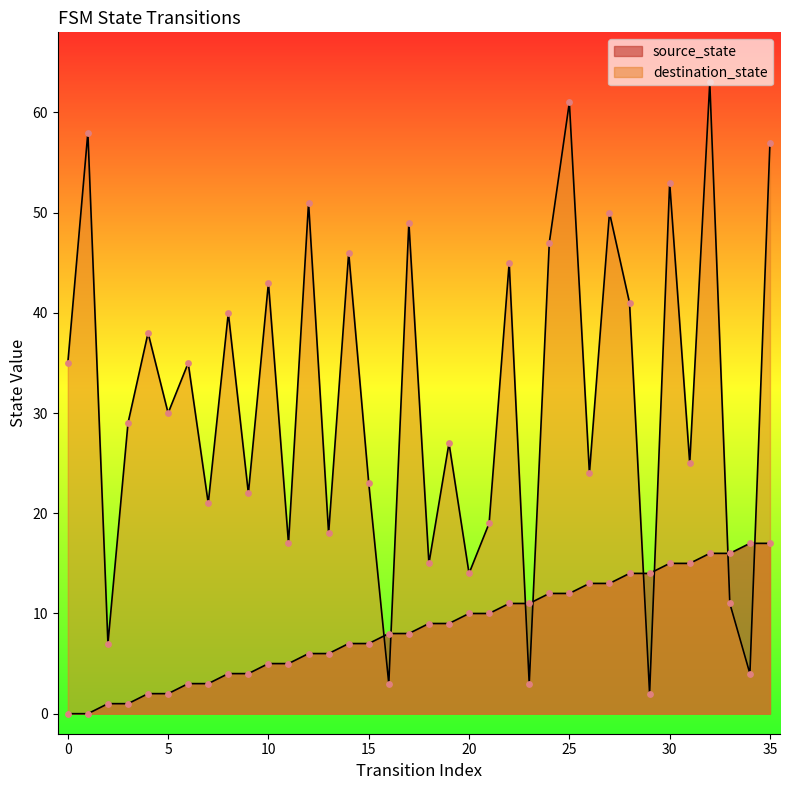

What are all the series names shown in the legend?

source_state, destination_state